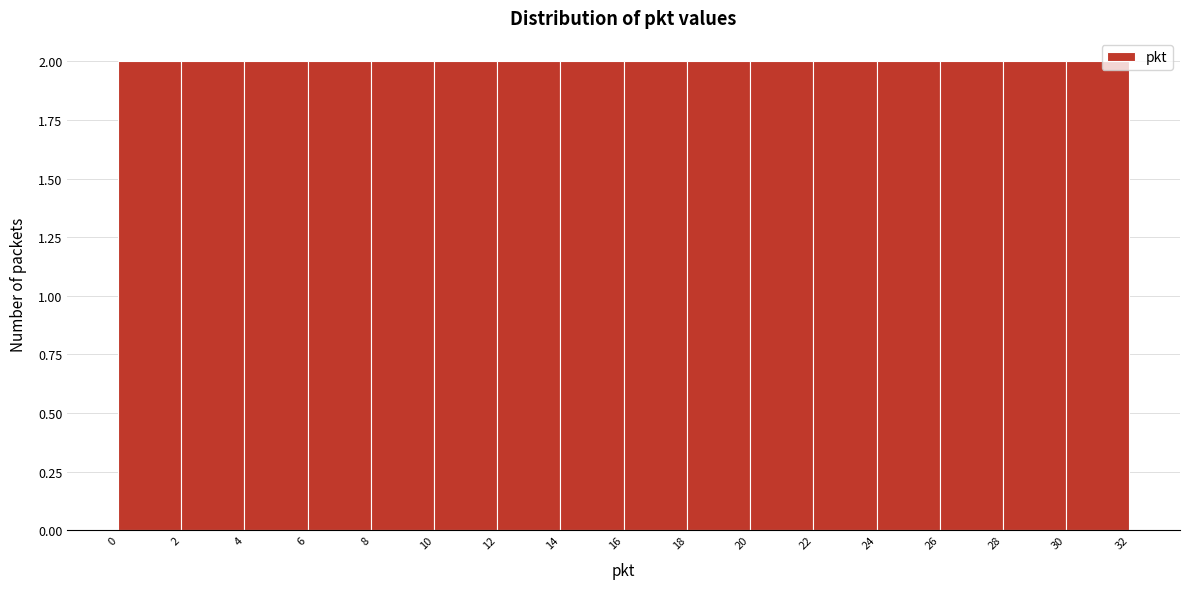

What is the height of the bar covering 28 to 30 on the x-axis? The values are not printed on the chart, so give them approximately, as read against the axis.

2